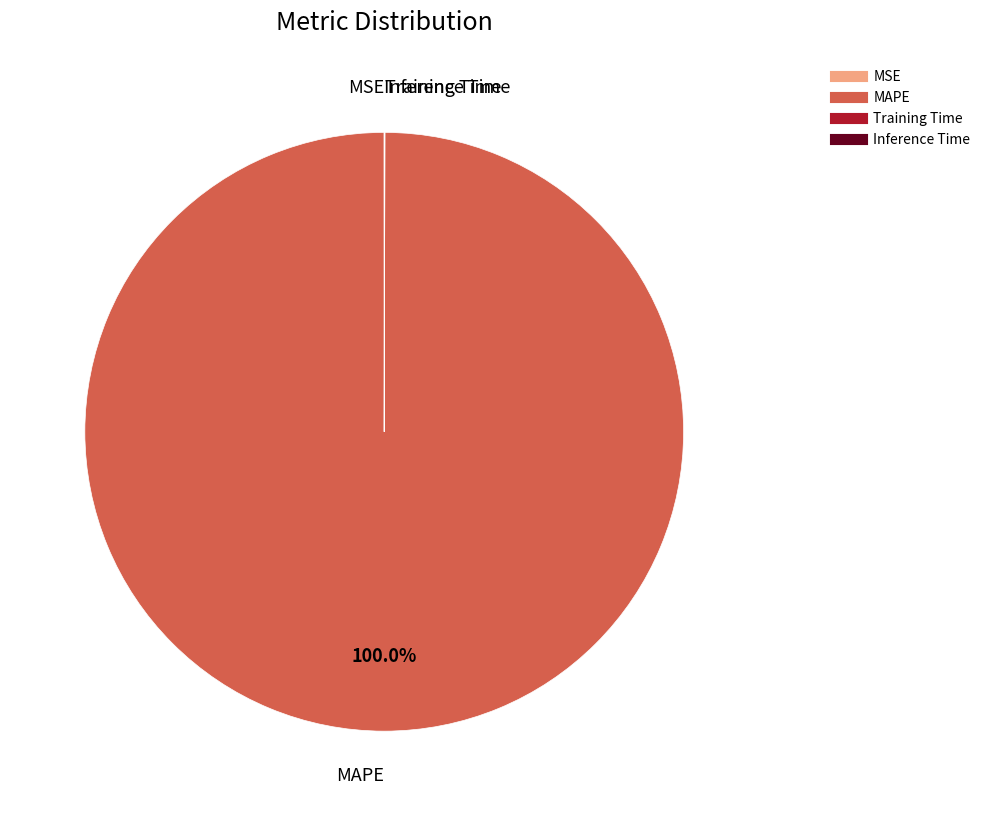

Which category accounts for the majority?

MAPE